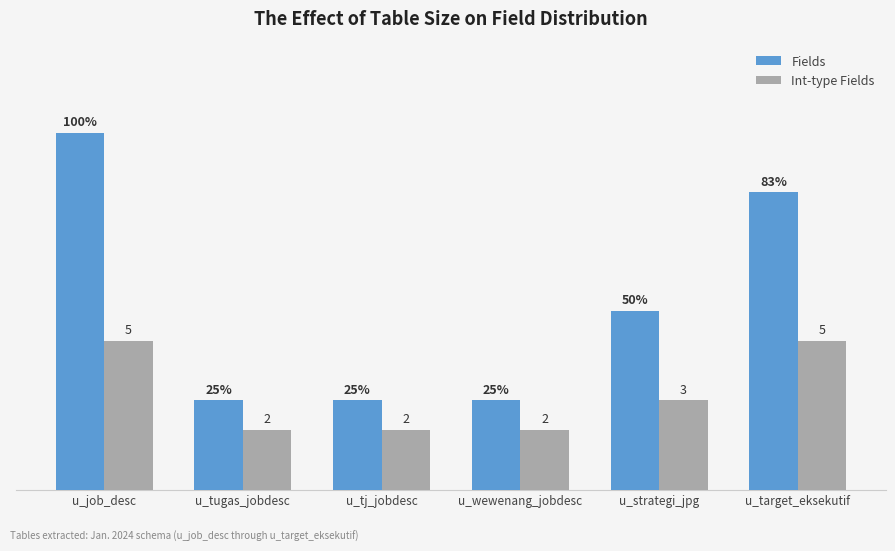

Which series has the widest spread of values?

Fields